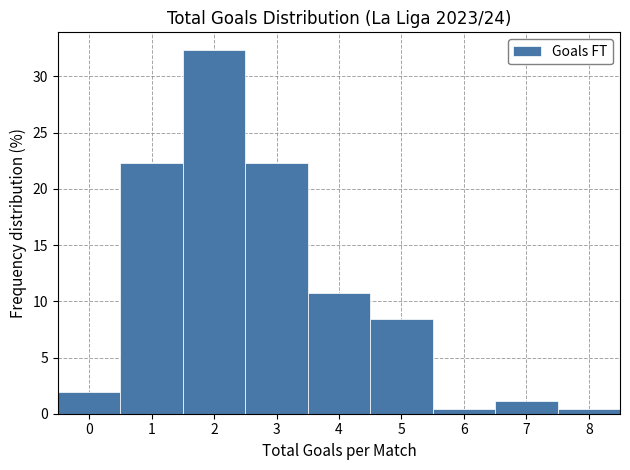

Reading left to right, transcribe this chart: for each bar, give the range it covers on the x-axis and its height. The values are not printed on the chart, so give them approximately, as read against the axis.

-0.5 to 0.5: 2.0
0.5 to 1.5: 22.5
1.5 to 2.5: 32.5
2.5 to 3.5: 22.5
3.5 to 4.5: 11.0
4.5 to 5.5: 8.5
5.5 to 6.5: under 0.5
6.5 to 7.5: 1.0
7.5 to 8.5: under 0.5